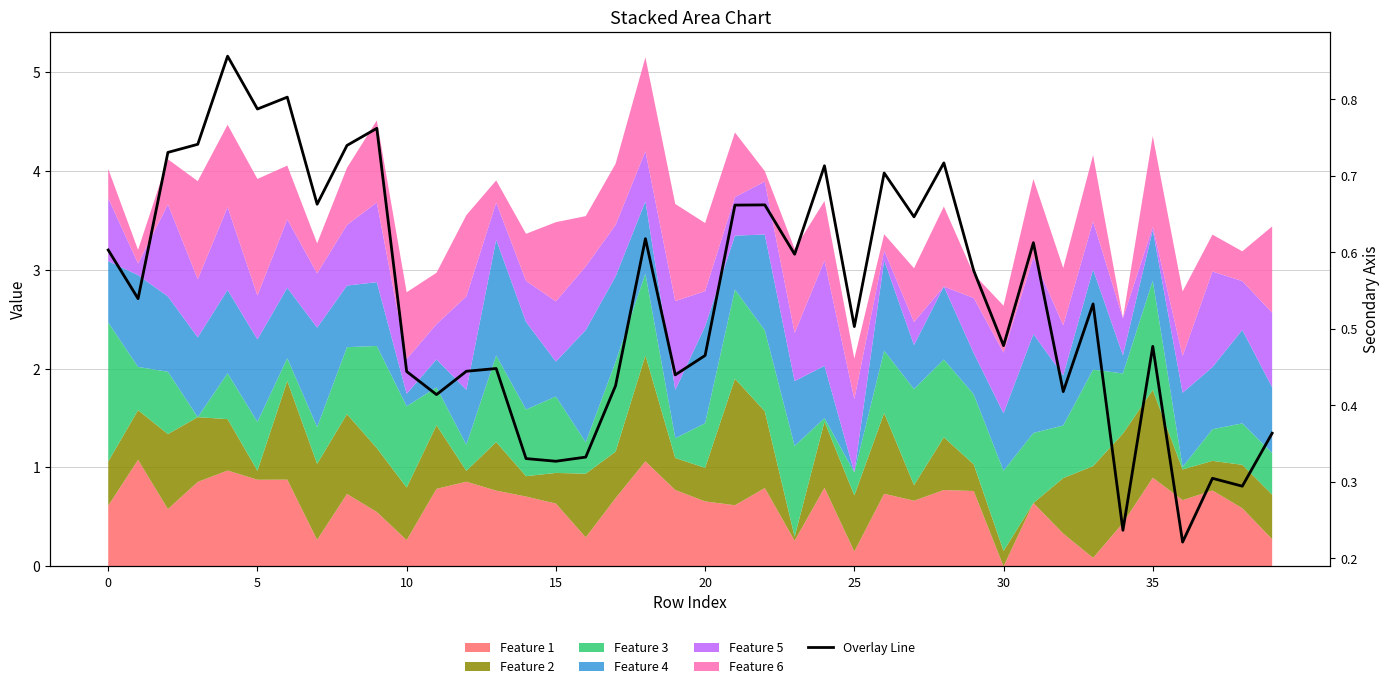

How many values are between 0 and 1?

40